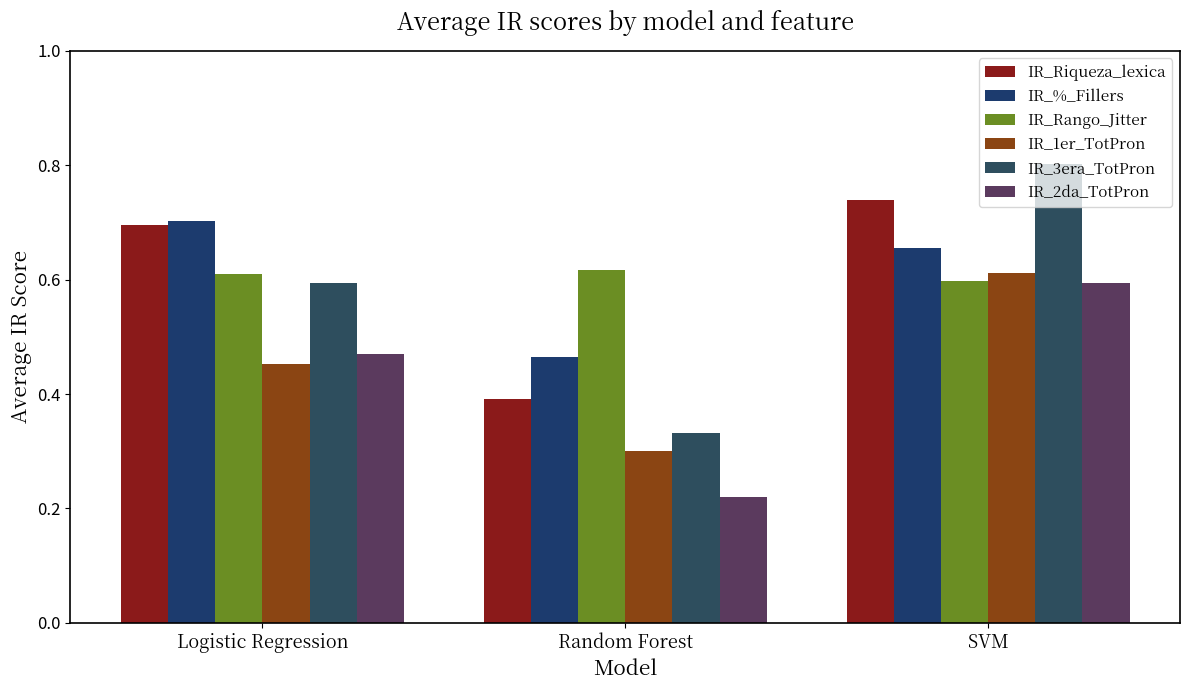

What is the total value across all series at Random Forest?

2.3